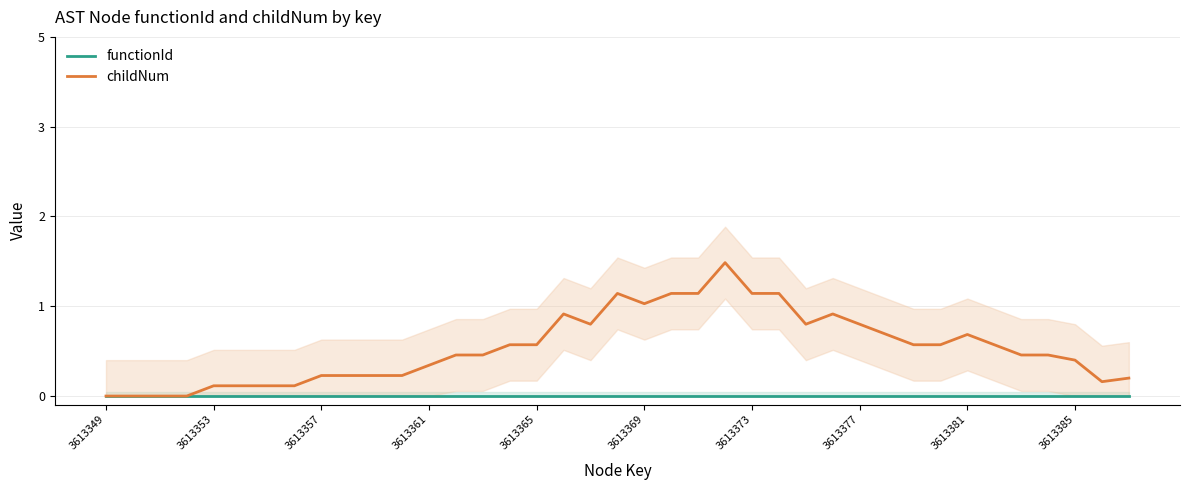

Rank the series by their average value, from lowest to highest.

functionId, childNum